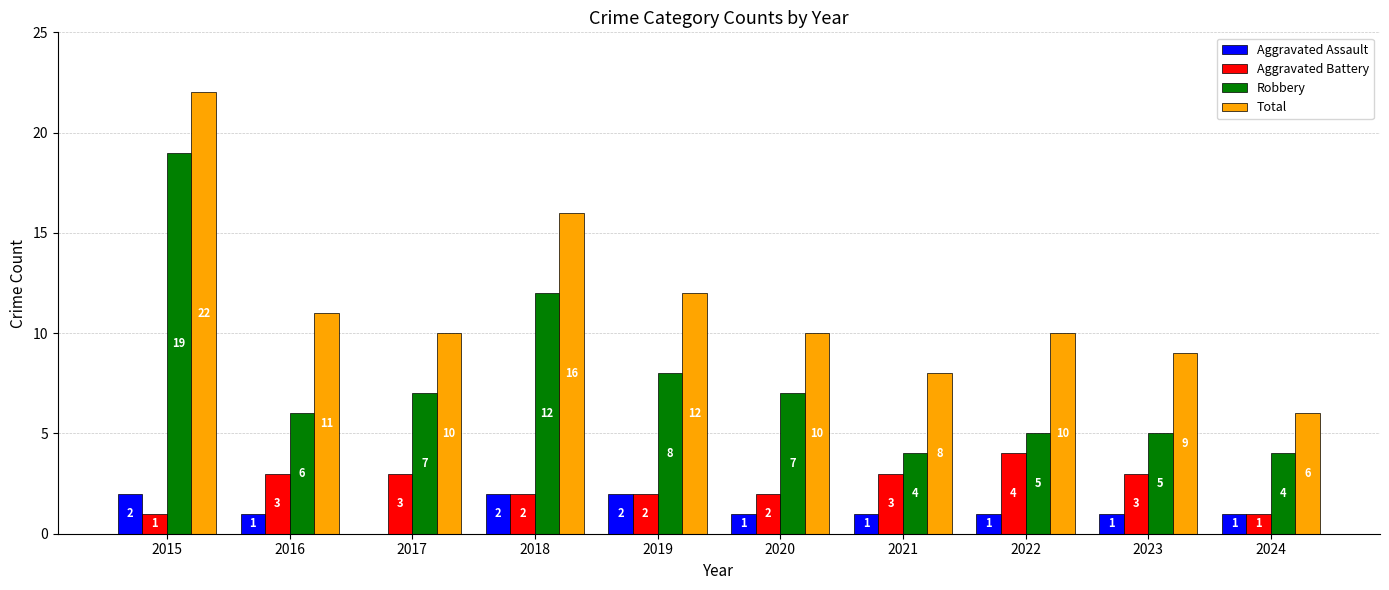

Reading left to right, extract all data points from this chart.

Aggravated Assault: 2	1	0	2	2	1	1	1	1	1
Aggravated Battery: 1	3	3	2	2	2	3	4	3	1
Robbery: 19	6	7	12	8	7	4	5	5	4
Total: 22	11	10	16	12	10	8	10	9	6